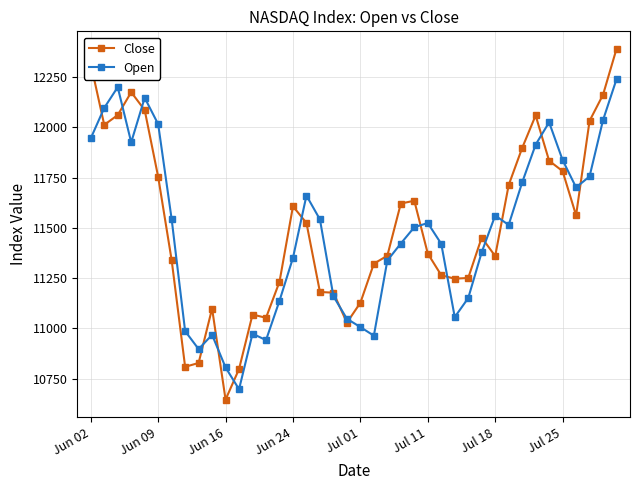

What is the maximum value for Close?

12390.7